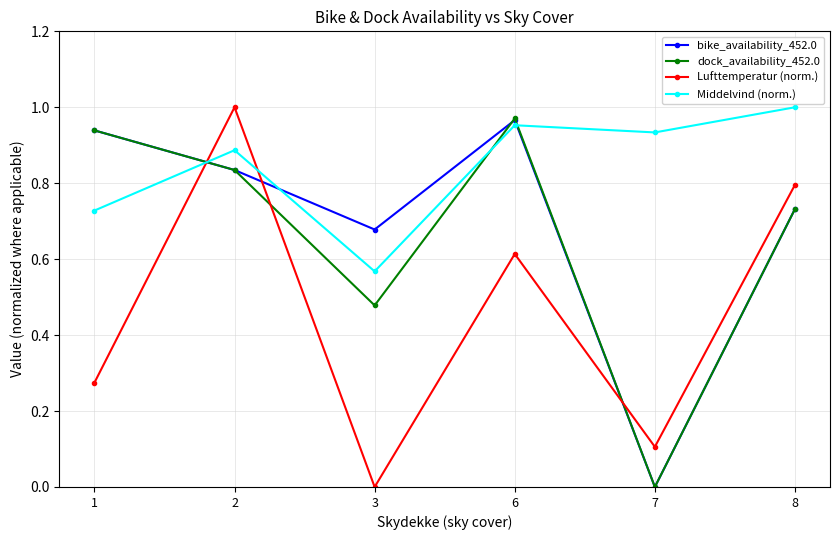

In dock_availability_452.0, how many points are higher than both neighbors (excluding endpoints)?

1